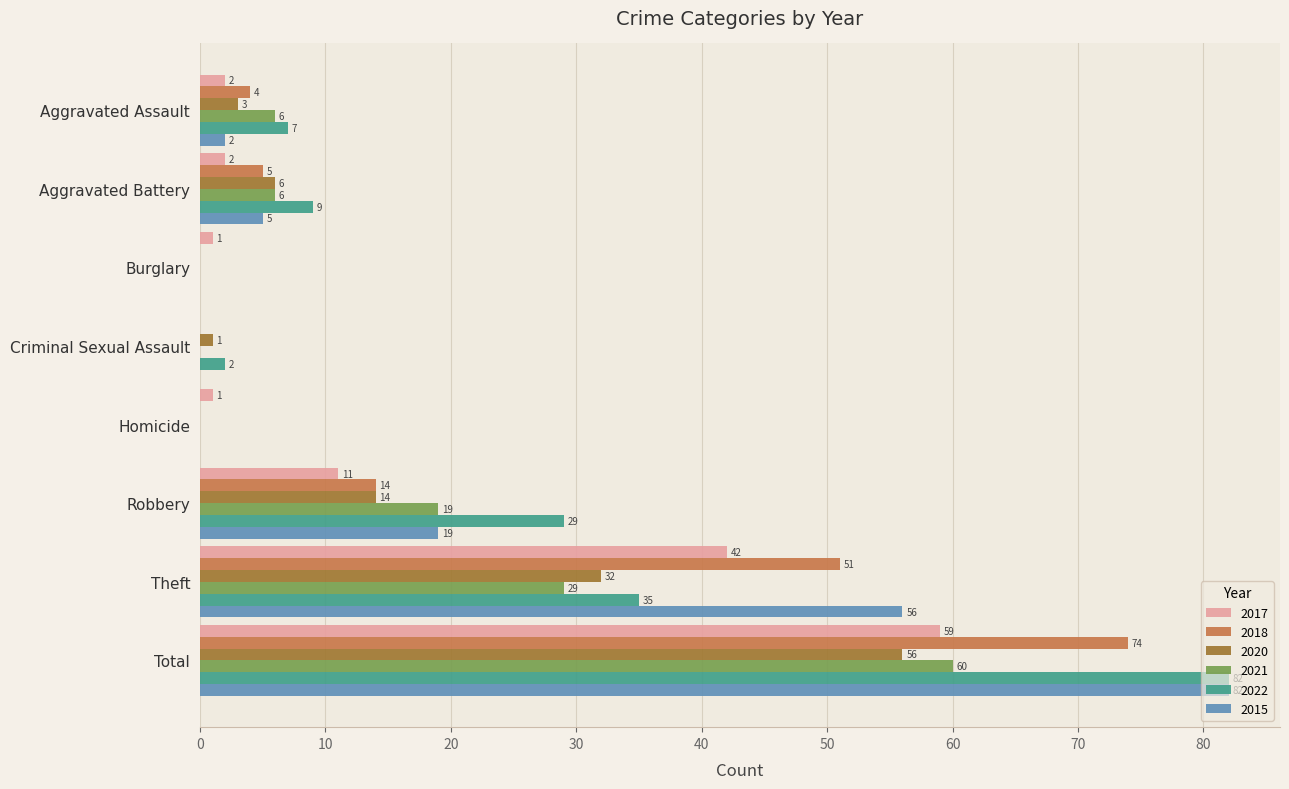

Which series changed the most between Theft and Total?

2022